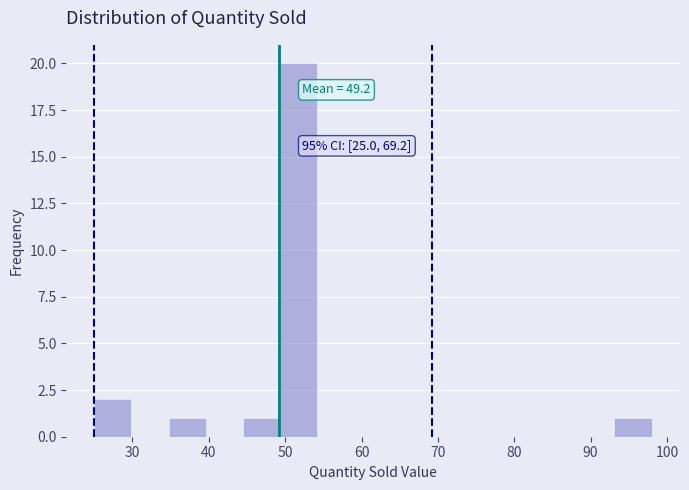

Over which range of the x-axis is the bar tallest?

49 to 54